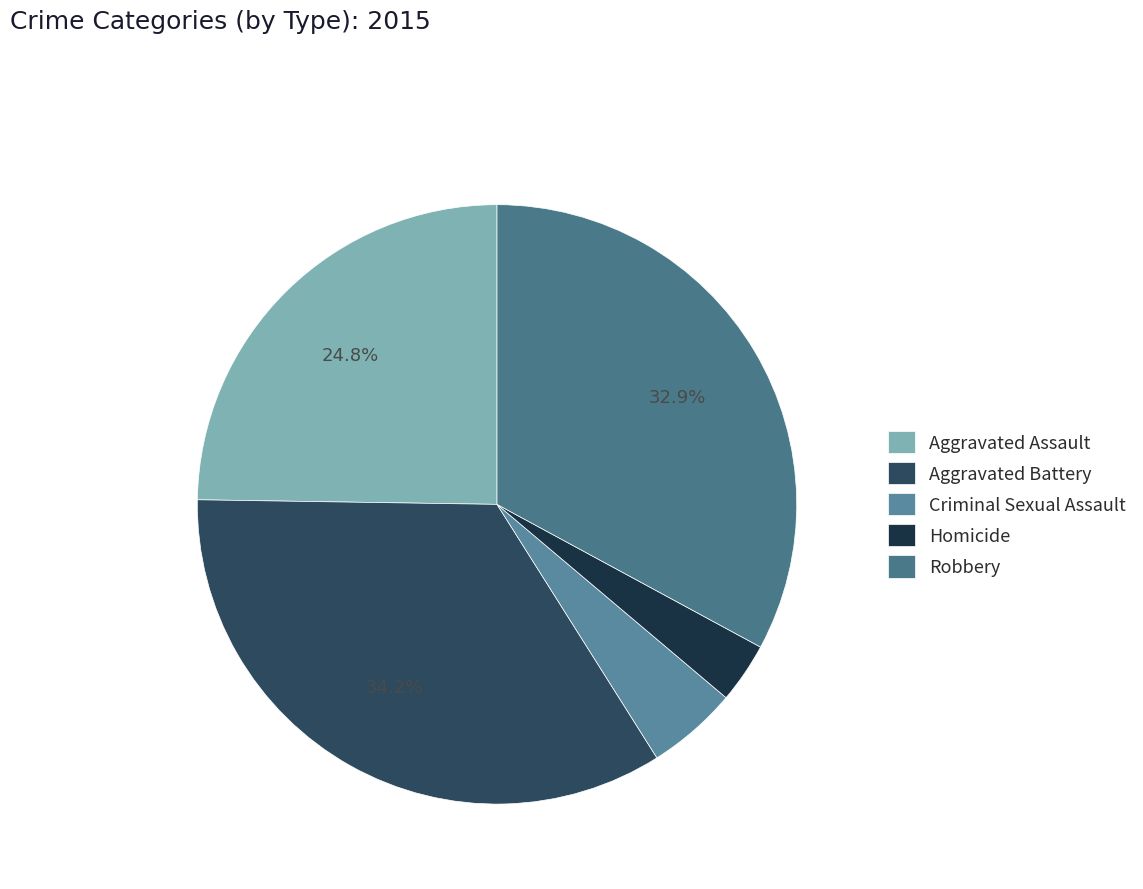

To the nearest percent, what is the difference between the largest and smallest slice percentages?

31%